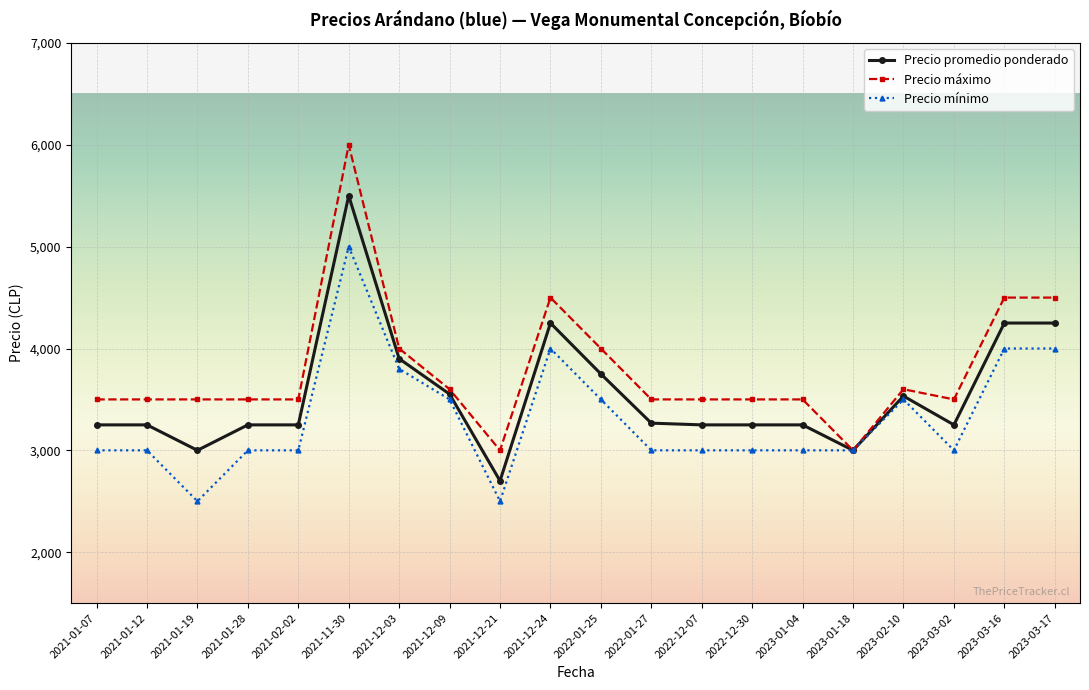

Which series changed the most between 2022-12-30 and 2023-02-10?

Precio mínimo